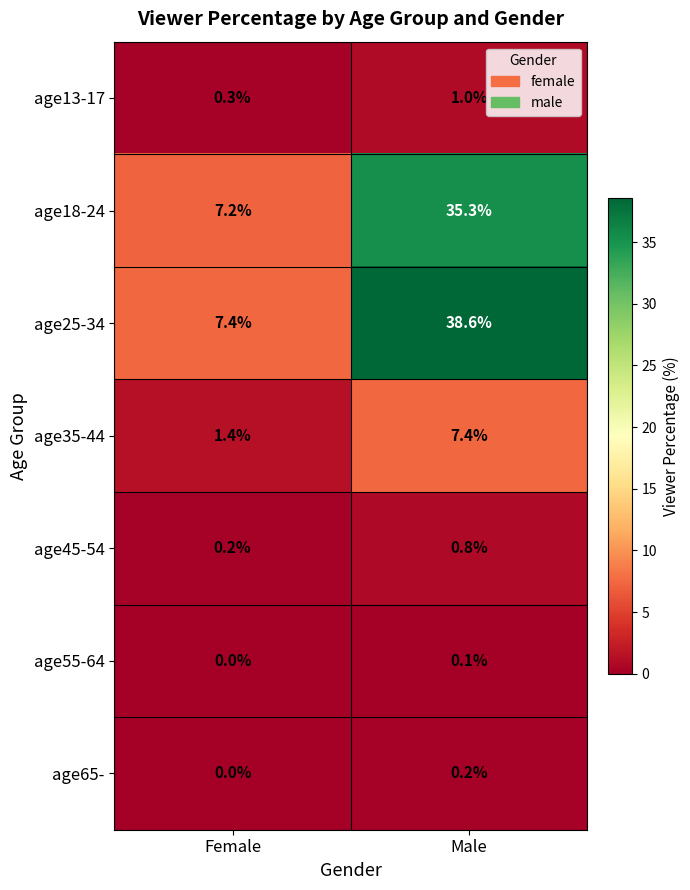

How many series are shown in this chart?

7